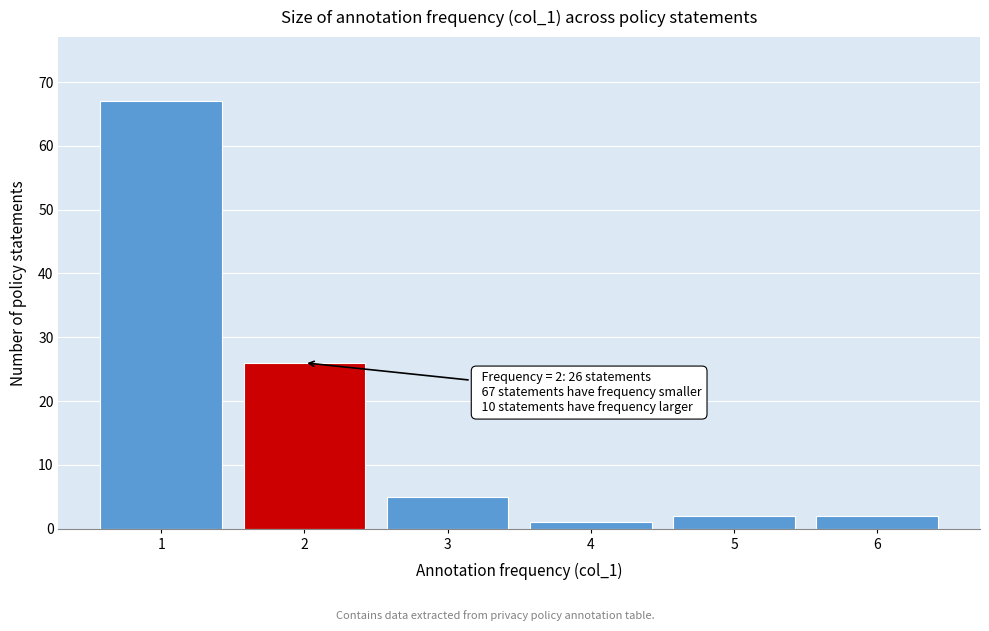

Which range on the x-axis has the tallest bar?

0.5 to 1.5